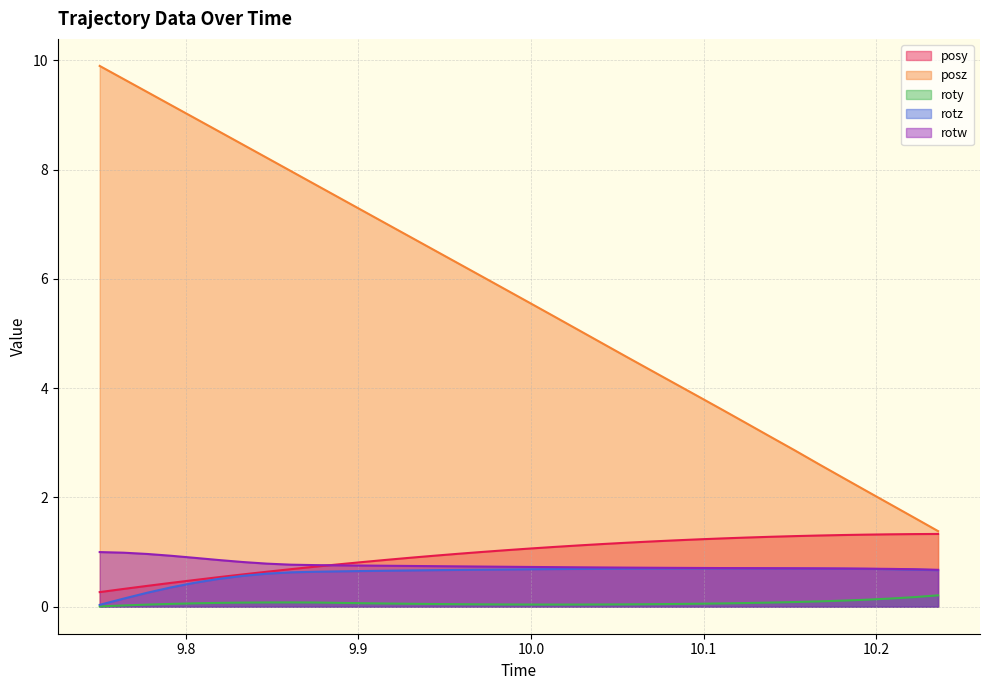

Reading left to right, transcribe all the data shown in this chart.

posy: 9.750244=0.3	9.764038=0.3	9.777771=0.4	9.79126=0.4	9.805237=0.5	9.819092=0.5	9.833191=0.6	9.847046=0.6	9.860901=0.7	9.874695=0.7	9.88855=0.8	9.902466=0.8	9.91626=0.9	9.930298=0.9	9.94397=0.9	9.957886=1.0	9.971924=1.0	9.985901=1.0	9.999878=1.1	10.01404=1.1	10.02783=1.1	10.04175=1.1	10.05554=1.2	10.06946=1.2	10.08301=1.2	10.09692=1.2	10.1109=1.2	10.12488=1.3	10.13892=1.3	10.15289=1.3	10.16656=1.3	10.18054=1.3	10.19427=1.3	10.20801=1.3	10.22205=1.3	10.23584=1.3
posz: 9.750244=9.9	9.764038=9.7	9.777771=9.4	9.79126=9.2	9.805237=8.9	9.819092=8.7	9.833191=8.5	9.847046=8.2	9.860901=8.0	9.874695=7.7	9.88855=7.5	9.902466=7.2	9.91626=7.0	9.930298=6.8	9.94397=6.5	9.957886=6.3	9.971924=6.0	9.985901=5.8	9.999878=5.6	10.01404=5.3	10.02783=5.1	10.04175=4.8	10.05554=4.6	10.06946=4.3	10.08301=4.1	10.09692=3.8	10.1109=3.6	10.12488=3.4	10.13892=3.1	10.15289=2.9	10.16656=2.6	10.18054=2.4	10.19427=2.1	10.20801=1.9	10.22205=1.6	10.23584=1.4
roty: 9.750244=0.0	9.764038=0.0	9.777771=0.0	9.79126=0.1	9.805237=0.1	9.819092=0.1	9.833191=0.1	9.847046=0.1	9.860901=0.1	9.874695=0.1	9.88855=0.1	9.902466=0.1	9.91626=0.1	9.930298=0.1	9.94397=0.0	9.957886=0.0	9.971924=0.0	9.985901=0.0	9.999878=0.0	10.01404=0.0	10.02783=0.0	10.04175=0.0	10.05554=0.0	10.06946=0.0	10.08301=0.0	10.09692=0.1	10.1109=0.1	10.12488=0.1	10.13892=0.1	10.15289=0.1	10.16656=0.1	10.18054=0.1	10.19427=0.1	10.20801=0.1	10.22205=0.2	10.23584=0.2
rotz: 9.750244=0.0	9.764038=0.1	9.777771=0.3	9.79126=0.4	9.805237=0.4	9.819092=0.5	9.833191=0.6	9.847046=0.6	9.860901=0.6	9.874695=0.6	9.88855=0.6	9.902466=0.7	9.91626=0.7	9.930298=0.7	9.94397=0.7	9.957886=0.7	9.971924=0.7	9.985901=0.7	9.999878=0.7	10.01404=0.7	10.02783=0.7	10.04175=0.7	10.05554=0.7	10.06946=0.7	10.08301=0.7	10.09692=0.7	10.1109=0.7	10.12488=0.7	10.13892=0.7	10.15289=0.7	10.16656=0.7	10.18054=0.7	10.19427=0.7	10.20801=0.7	10.22205=0.7	10.23584=0.7
rotw: 9.750244=1.0	9.764038=1.0	9.777771=1.0	9.79126=0.9	9.805237=0.9	9.819092=0.9	9.833191=0.8	9.847046=0.8	9.860901=0.8	9.874695=0.8	9.88855=0.8	9.902466=0.8	9.91626=0.7	9.930298=0.7	9.94397=0.7	9.957886=0.7	9.971924=0.7	9.985901=0.7	9.999878=0.7	10.01404=0.7	10.02783=0.7	10.04175=0.7	10.05554=0.7	10.06946=0.7	10.08301=0.7	10.09692=0.7	10.1109=0.7	10.12488=0.7	10.13892=0.7	10.15289=0.7	10.16656=0.7	10.18054=0.7	10.19427=0.7	10.20801=0.7	10.22205=0.7	10.23584=0.7